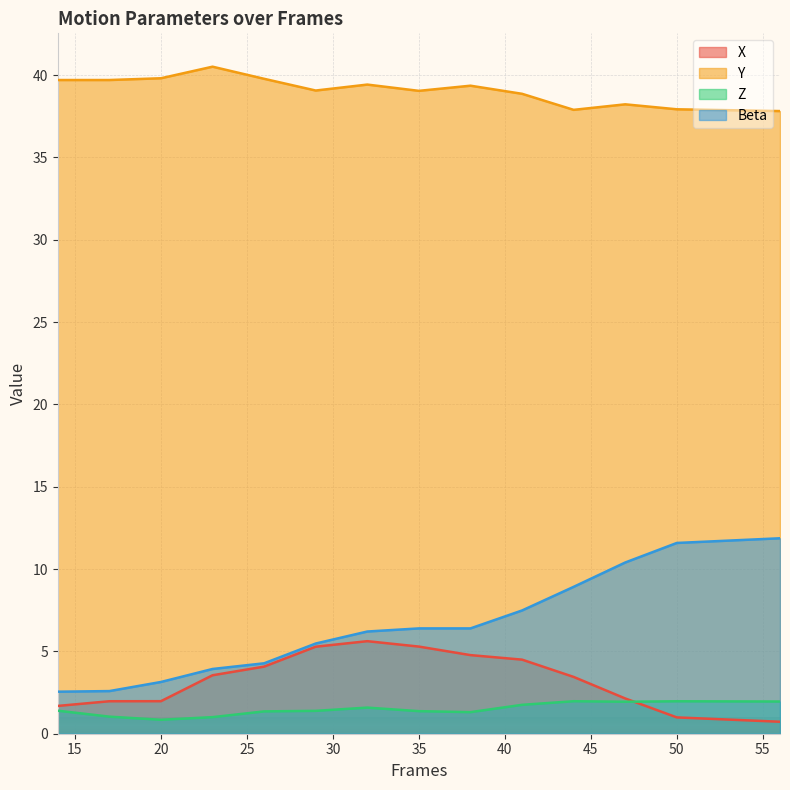

What is the difference between the Y values at 26 and 44?

1.9